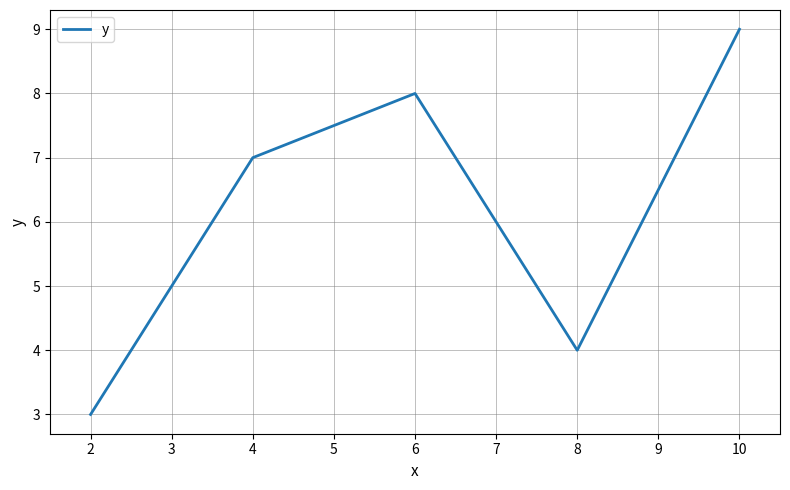

Where is the first local maximum?

6